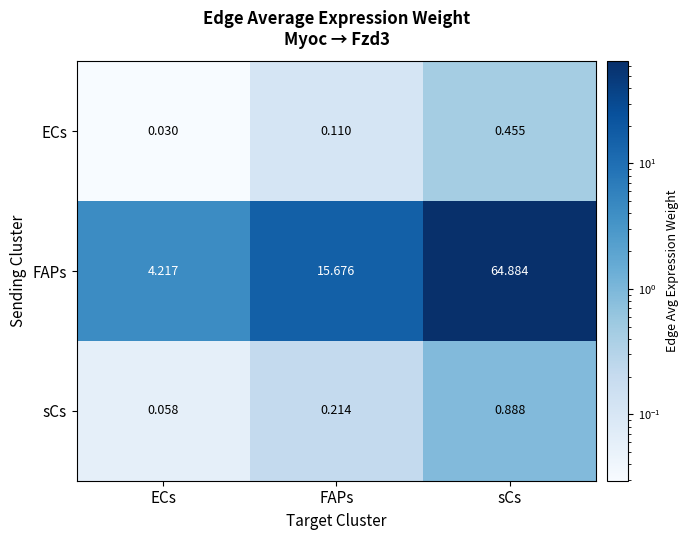

Which series has the largest range (max minus min)?

FAPs